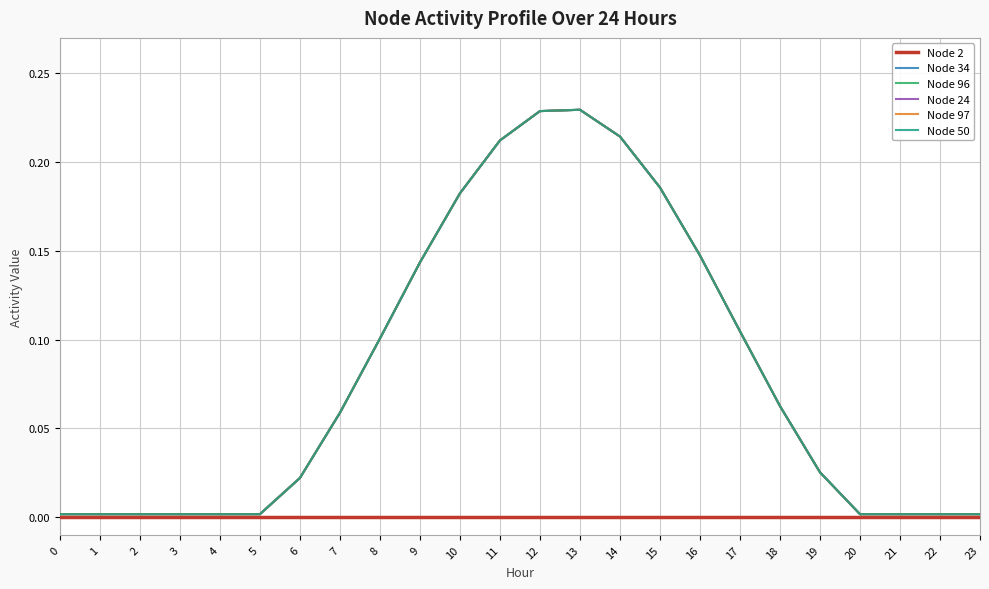

Does the chart display data point markers on the line(s)?

No